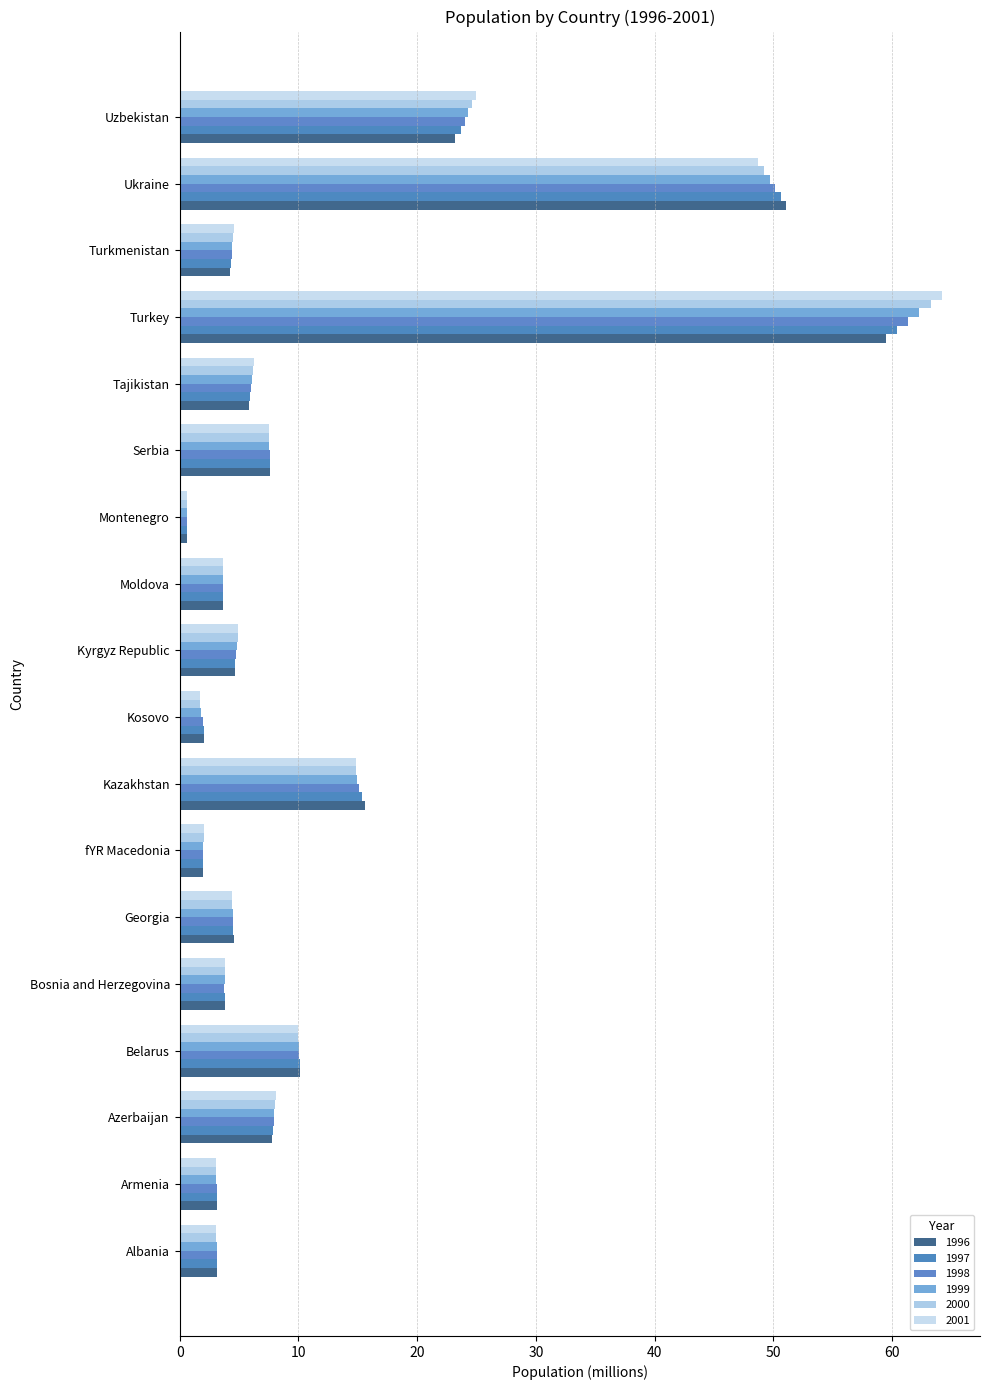

Which series changed the most between Albania and Kyrgyz Republic?

2001